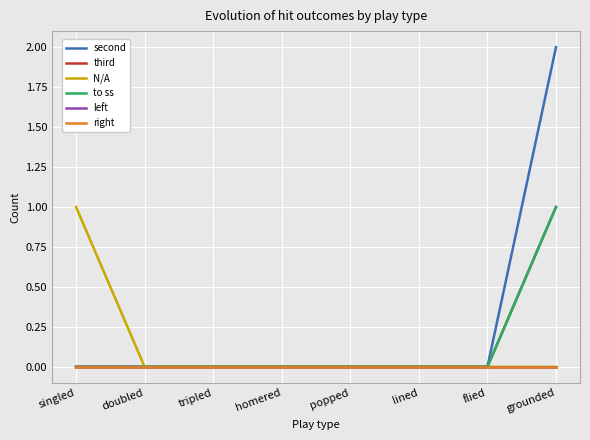

What position from the left is flied?

7